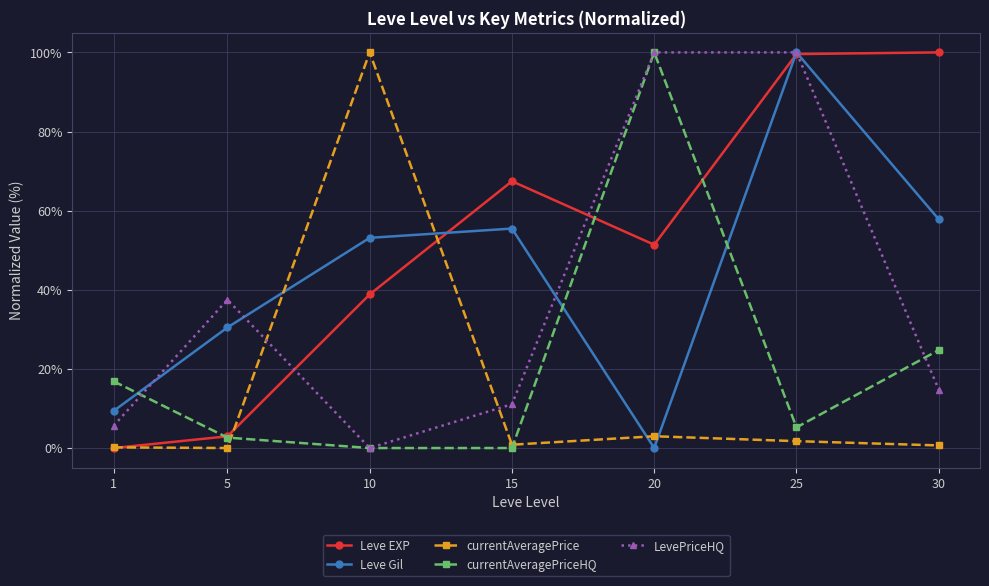

What is the difference between the currentAveragePrice values at 25 and 1?

1.6